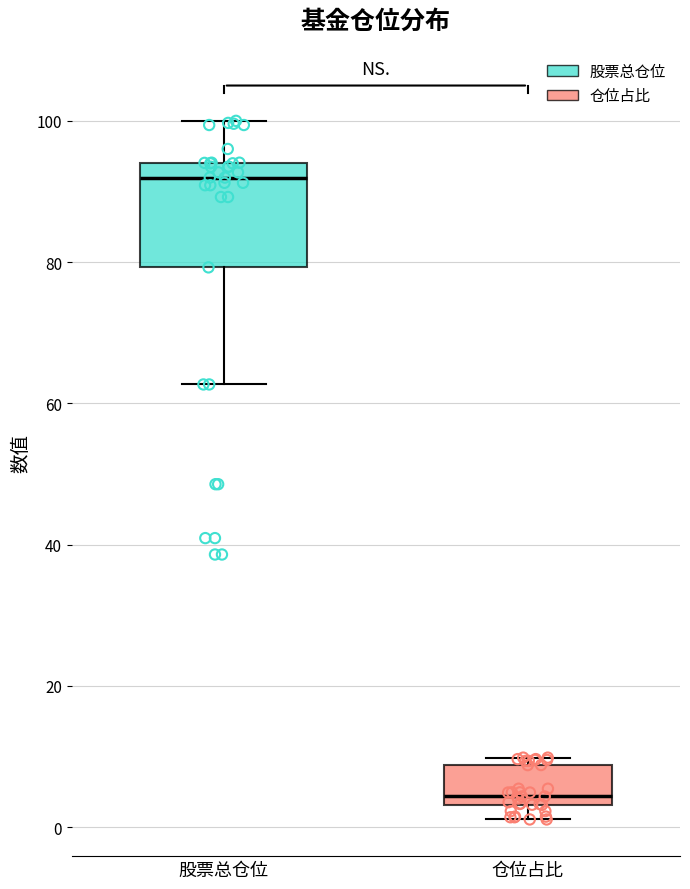

Where does the lower whisker of the box for 仓位占比 end on the y-axis? The values are not printed on the chart, so give them approximately, as read against the axis.

2